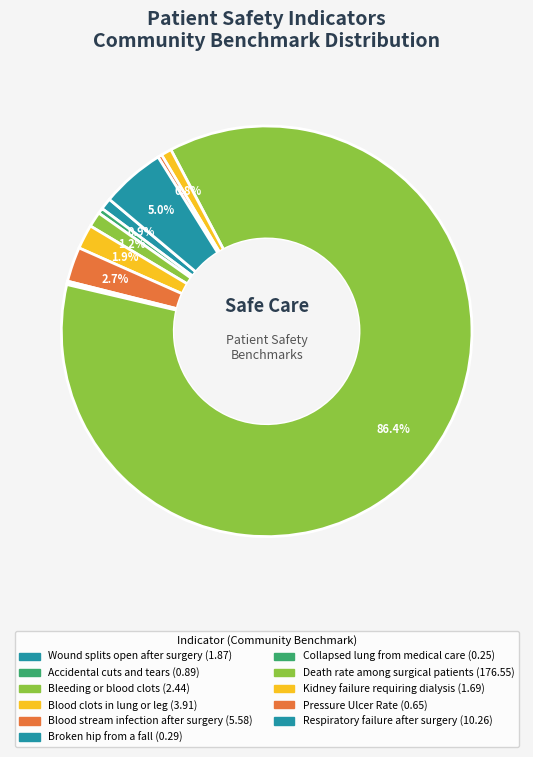

Is it true that Blood clots in lung or leg is 11% of the pie?

False